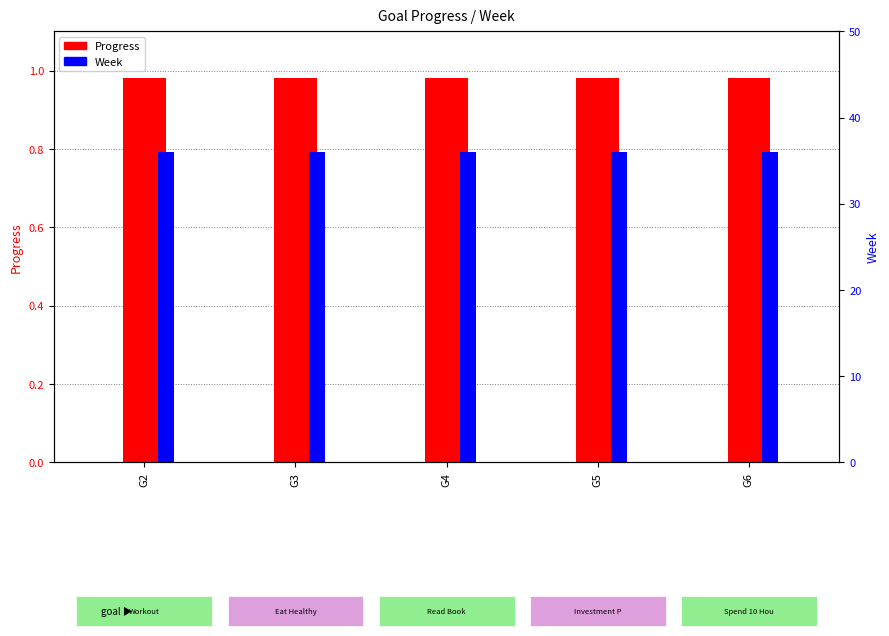

What is the sum of the Week values at G4 and G6?

72.0